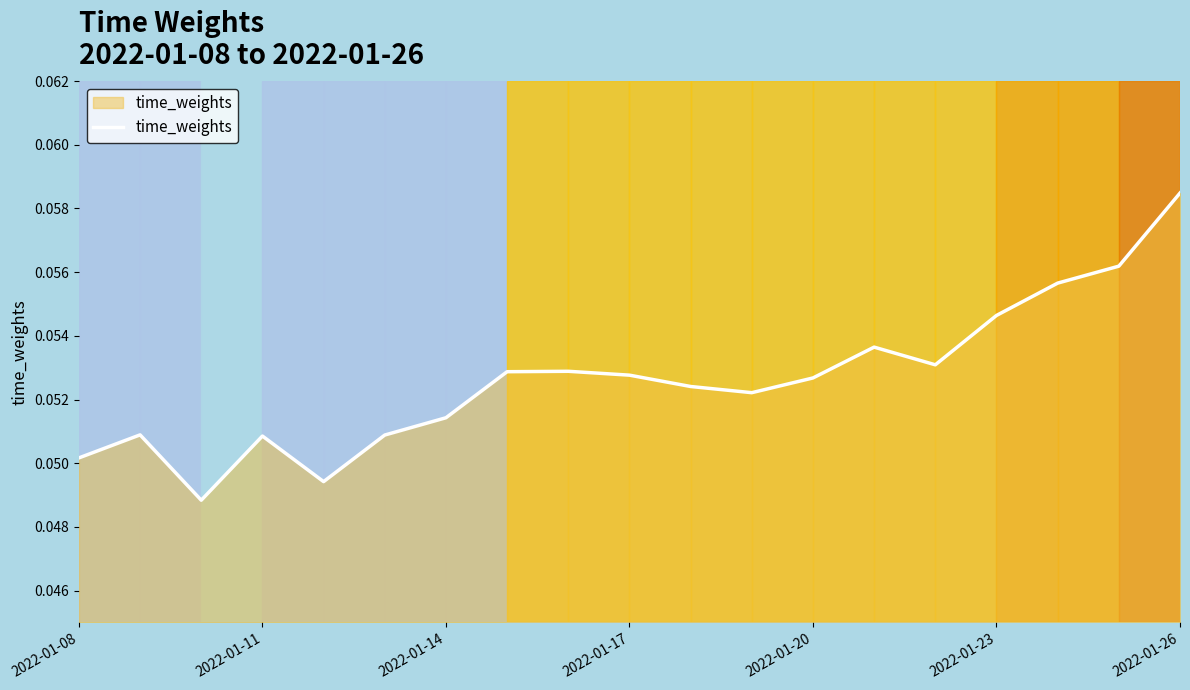

Does the chart display data point markers on the line(s)?

No